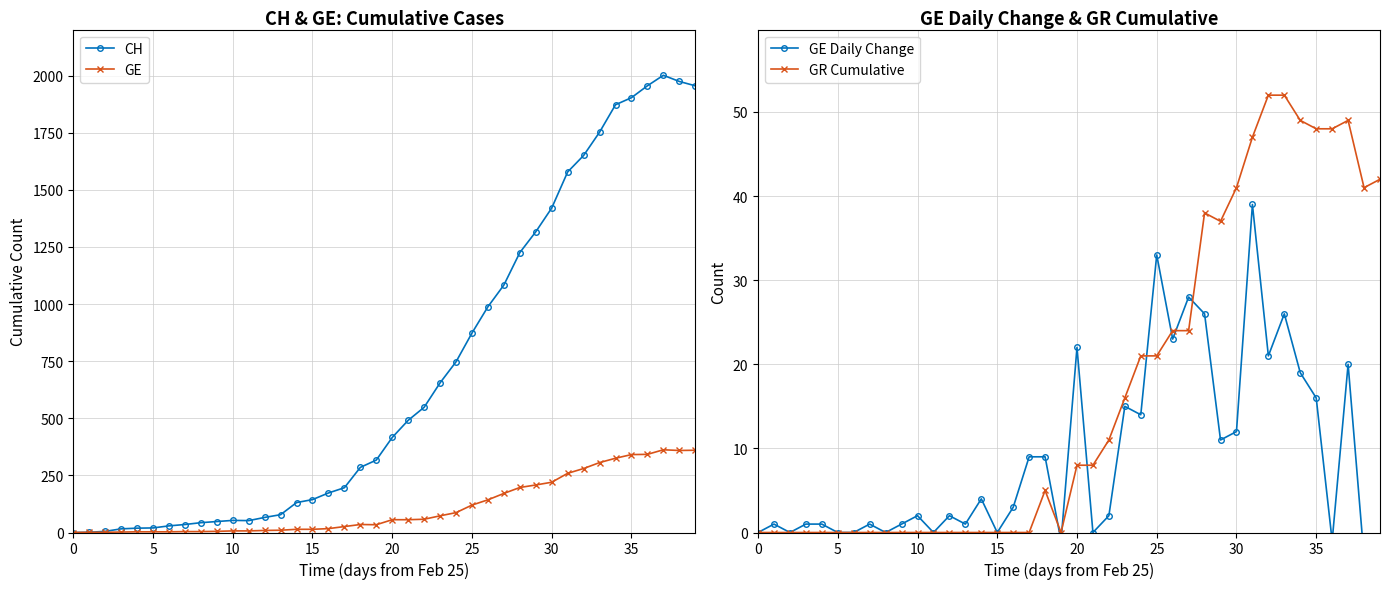

The GE series shows 341 at 35. True or false?

True